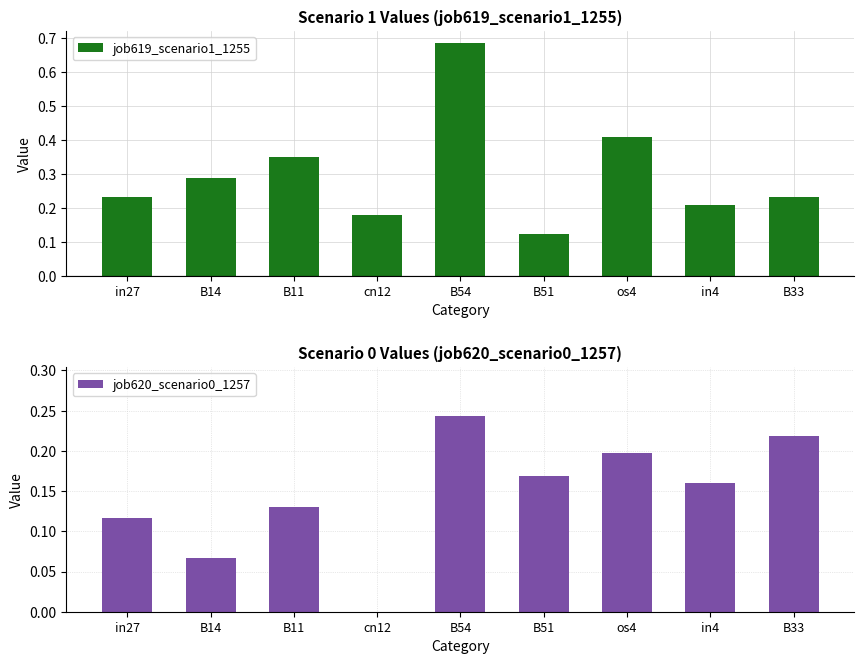

What is the difference between the maximum and minimum values in the job620_scenario0_1257 series?

0.2